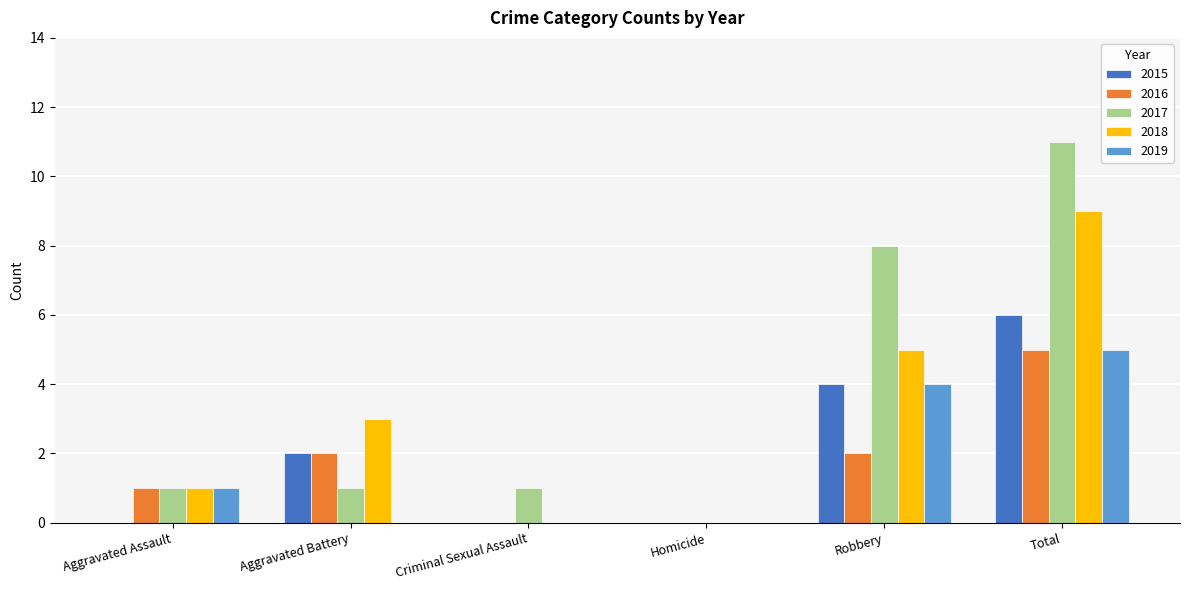

How many groups of bars are there?

6